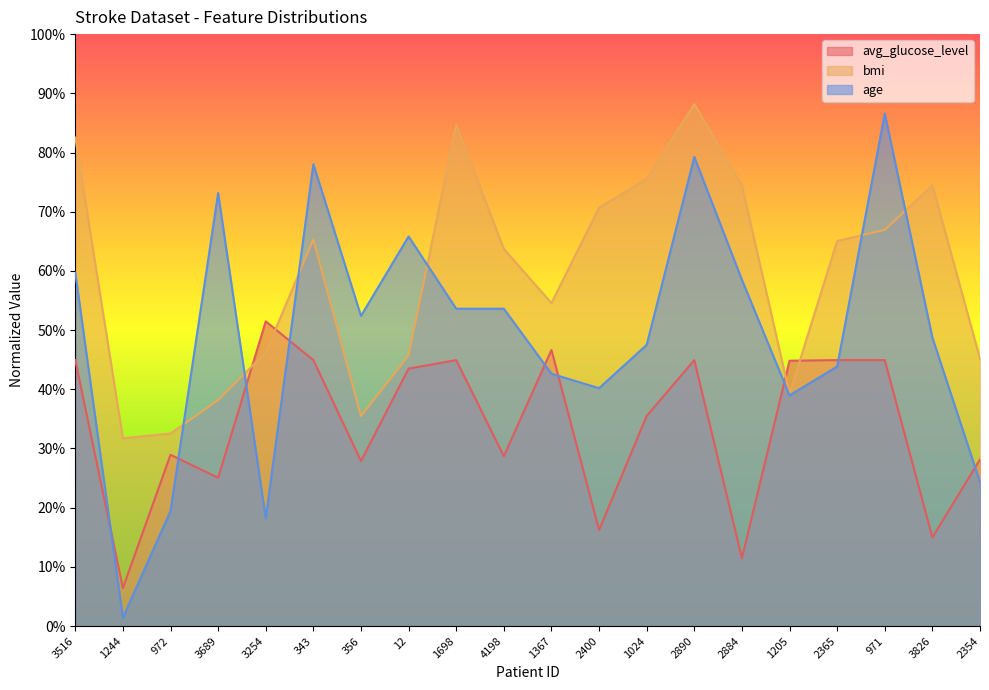

At how many categories does at least one series exceed 0?

20